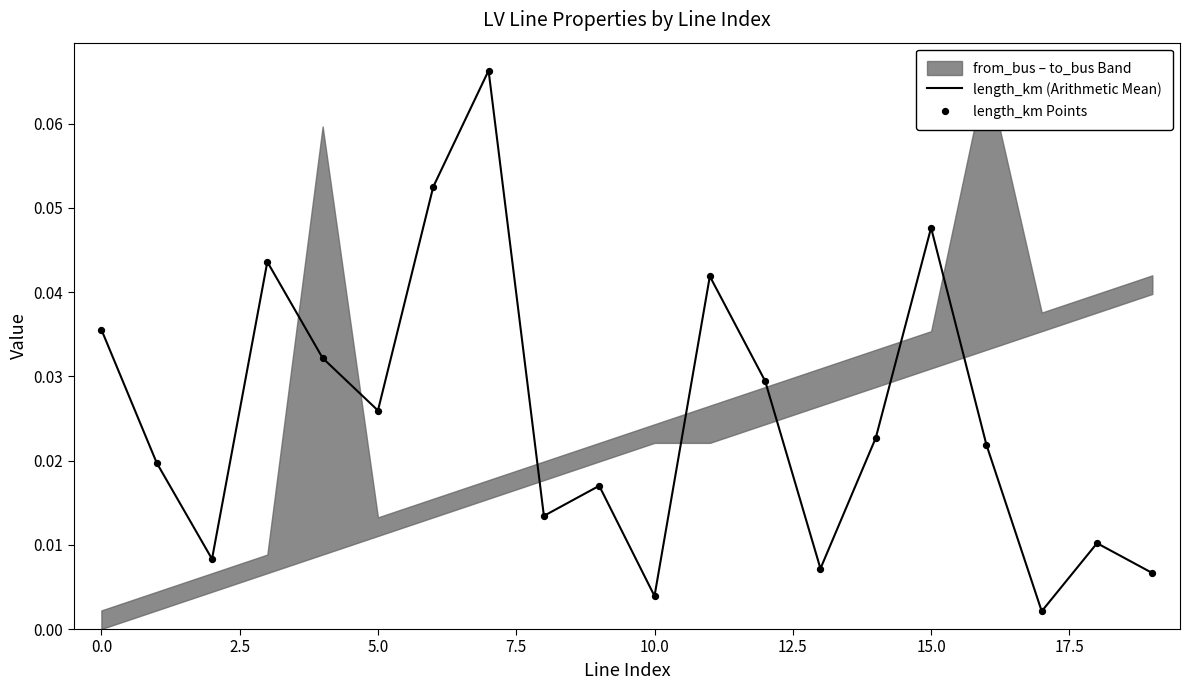

At how many categories does at least one series exceed 0?

20